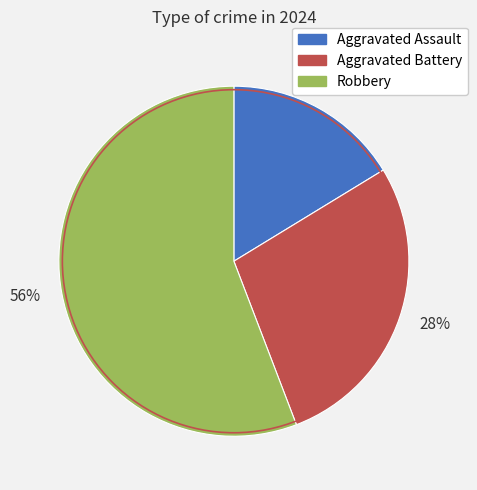

To the nearest percent, what is the difference between the largest and smallest slice percentages?

40%